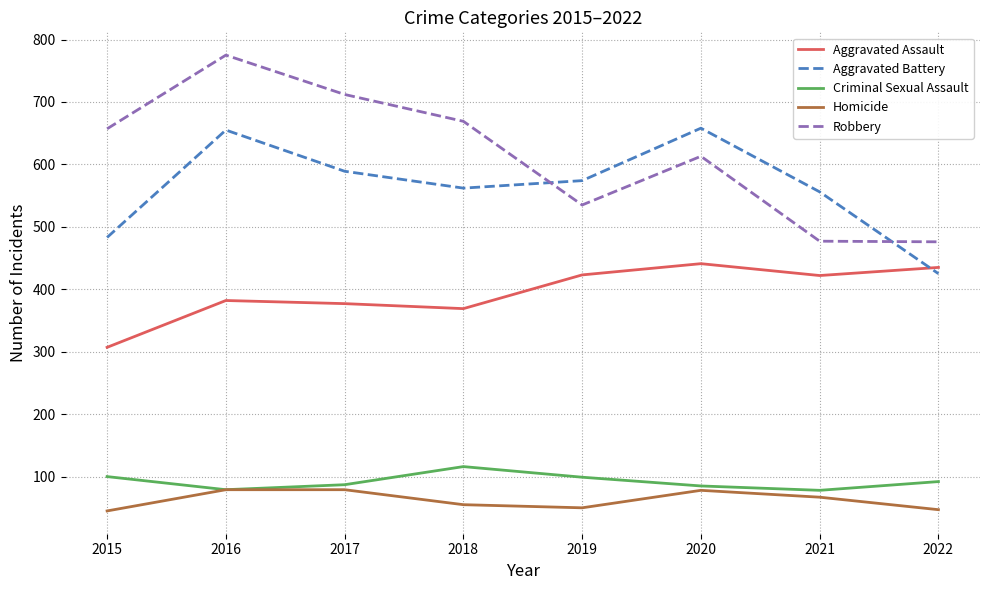

Is it true that Robbery equals 669 at 2018?

True